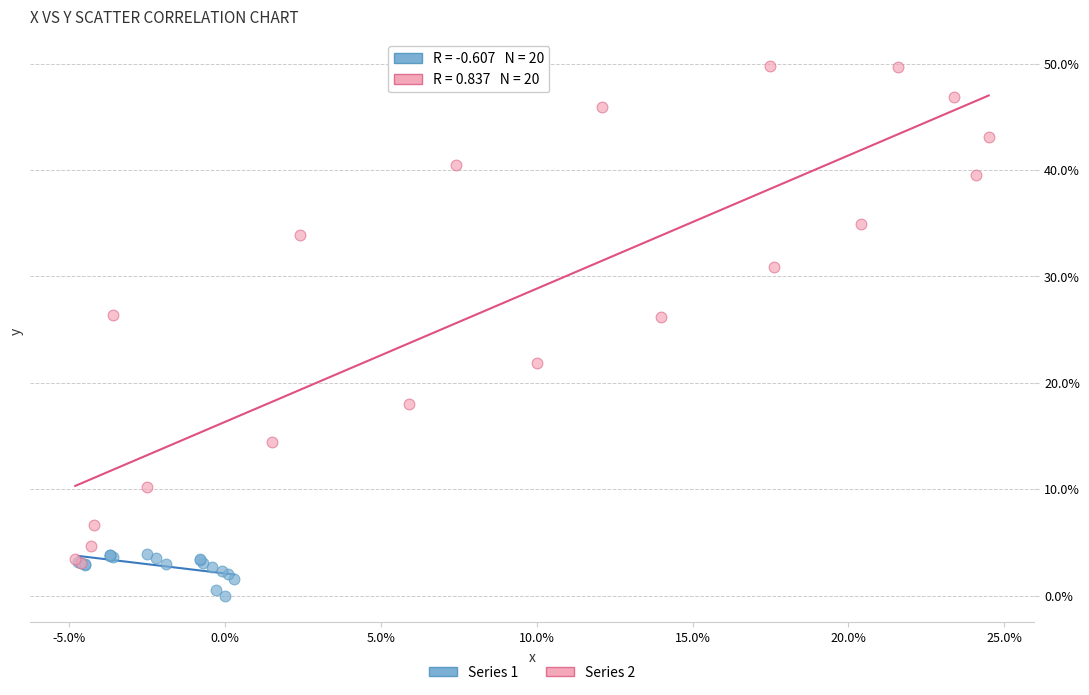

Which series has the widest spread of Y values?

Series 2